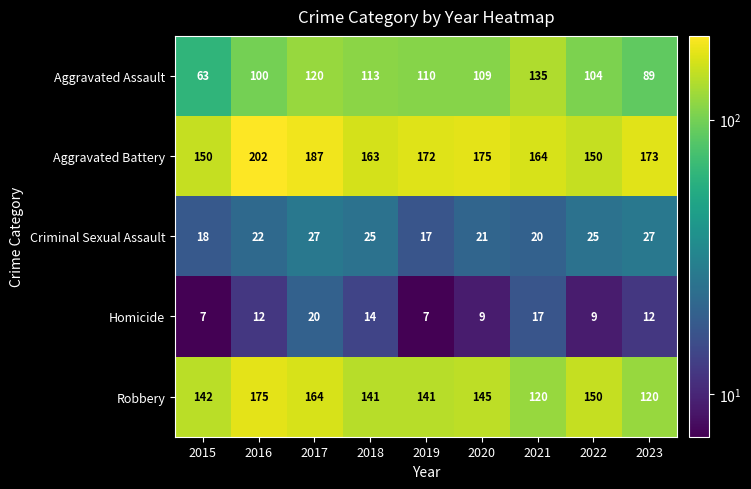

What is the sum of the Homicide values at 2016 and 2017?

32